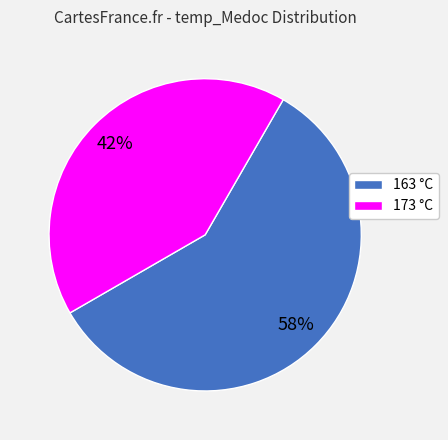

Approximately how many times larger is the value at 163 compared to 173?

1.4